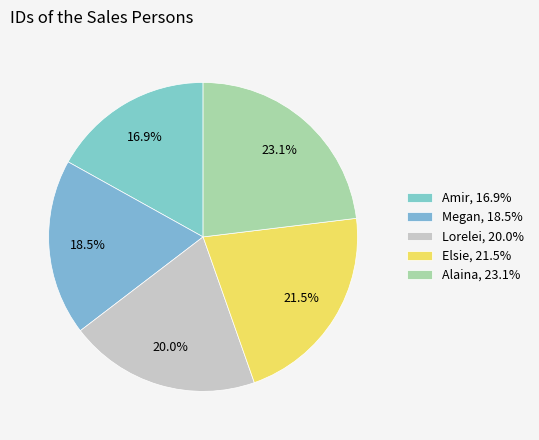

How many slices are in this pie chart?

5